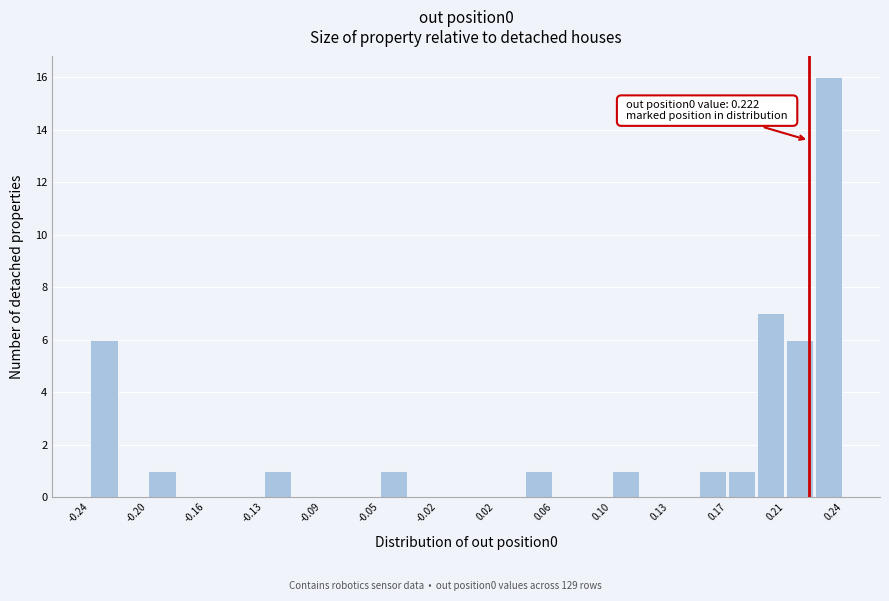

Read against the x-axis, roughly where is the centre of the tallest bar?

0.235